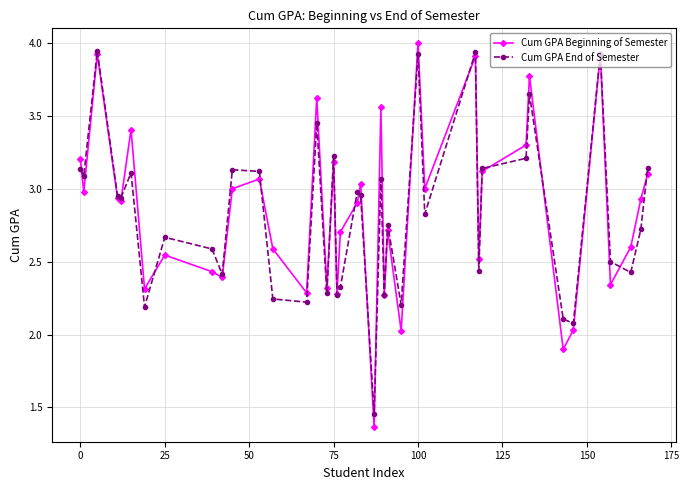

Which series has the widest spread of values?

Cum GPA Beginning of Semester